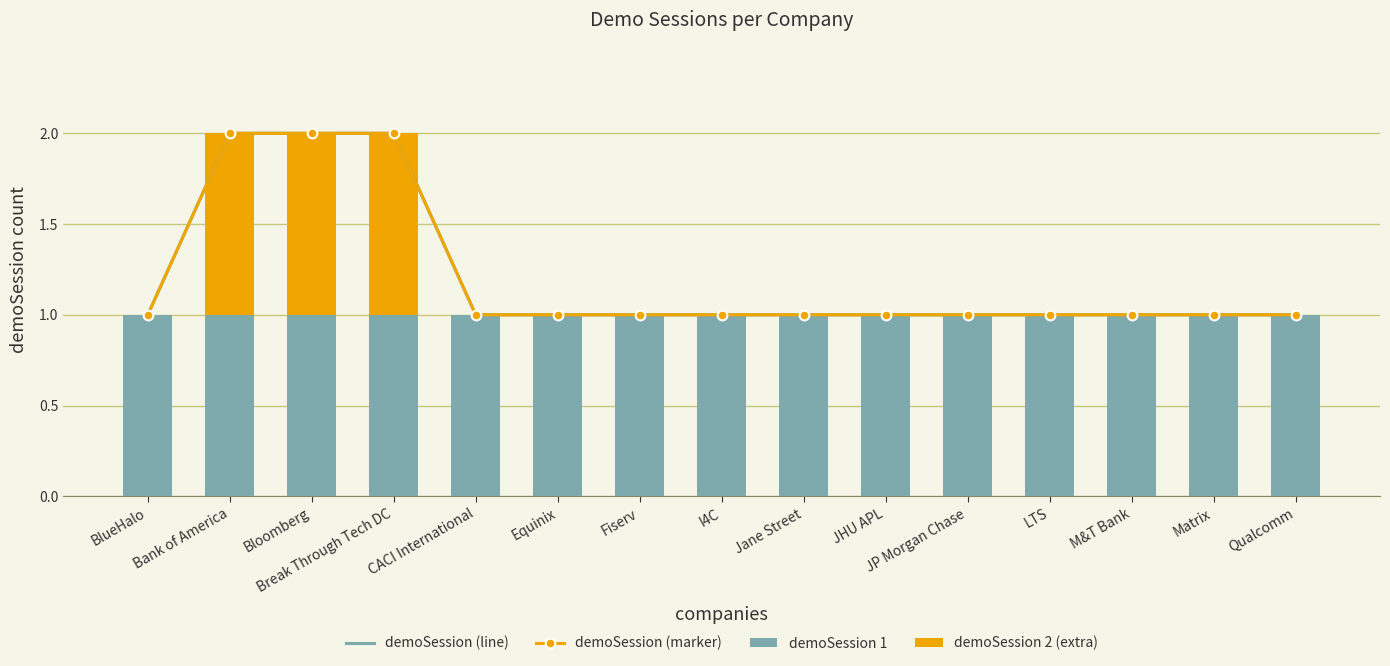

The demoSession 1 series shows 1 at Bloomberg. True or false?

True